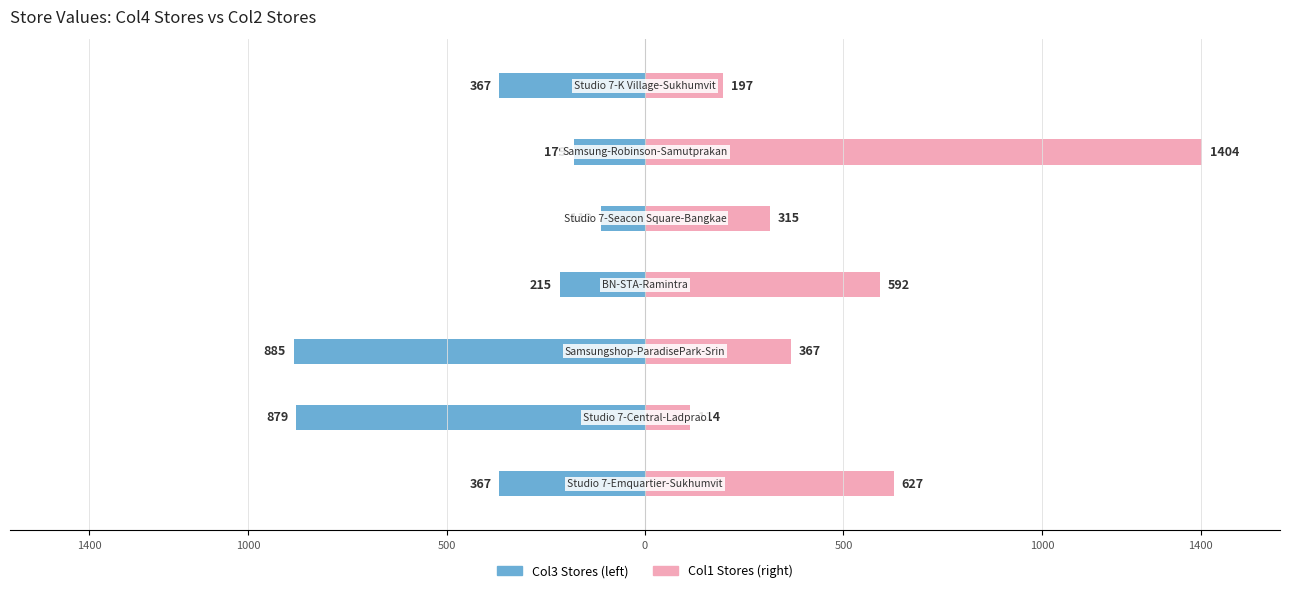

What is the difference between the maximum and minimum values in the Col1 (right) series?

1290